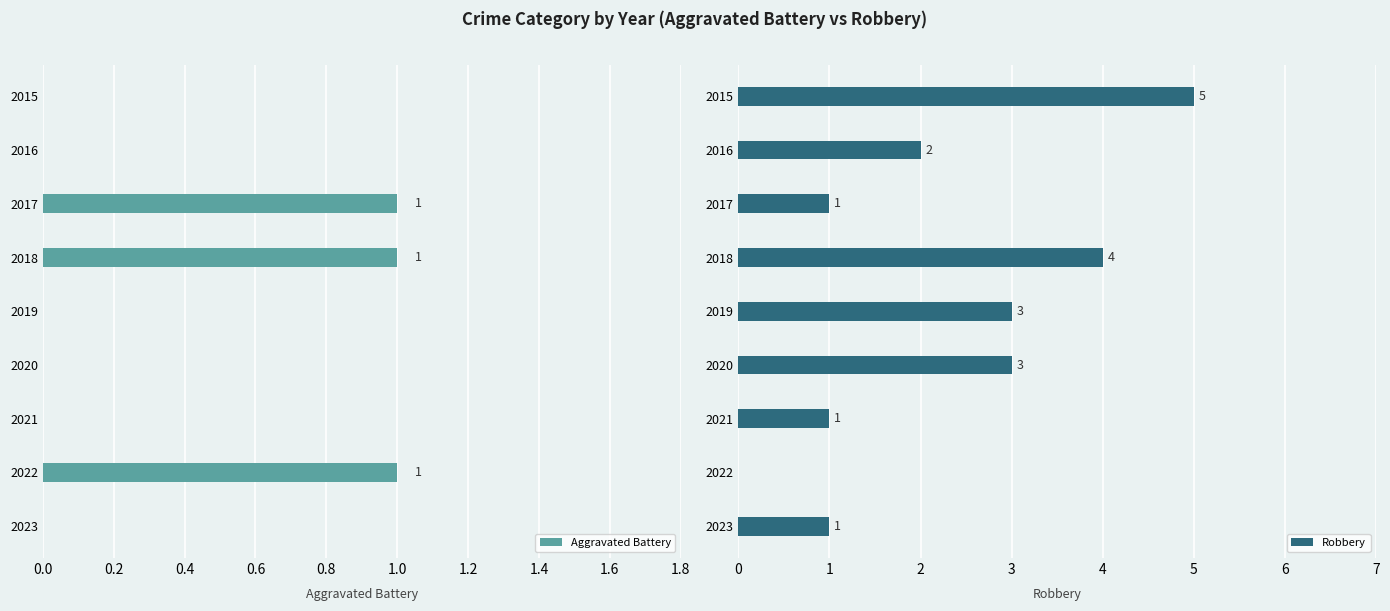

The Aggravated Battery series shows 0 at 2021. True or false?

True